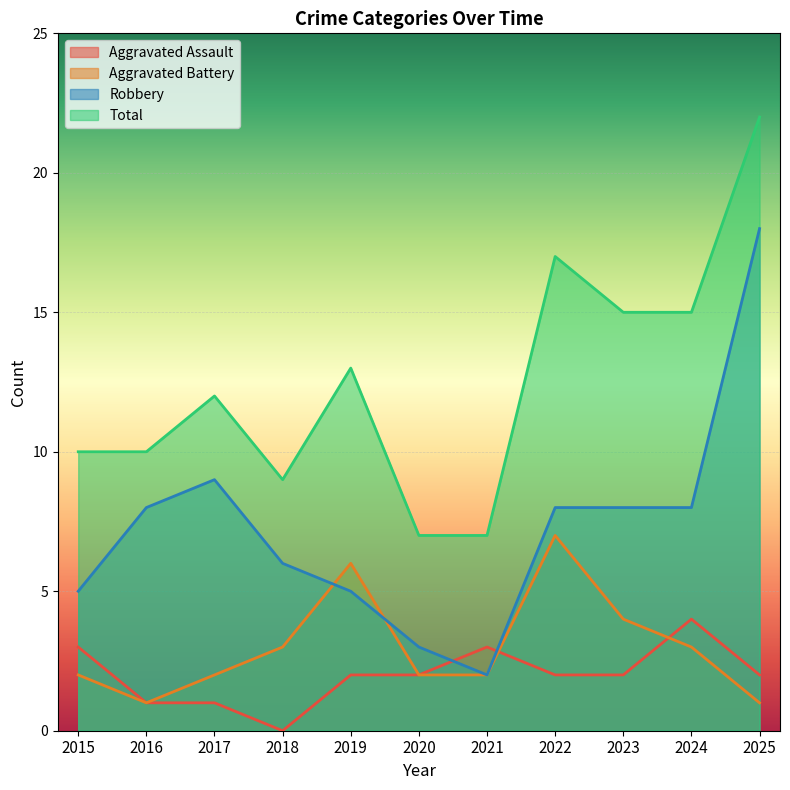

Where is the first local maximum for Robbery?

2017